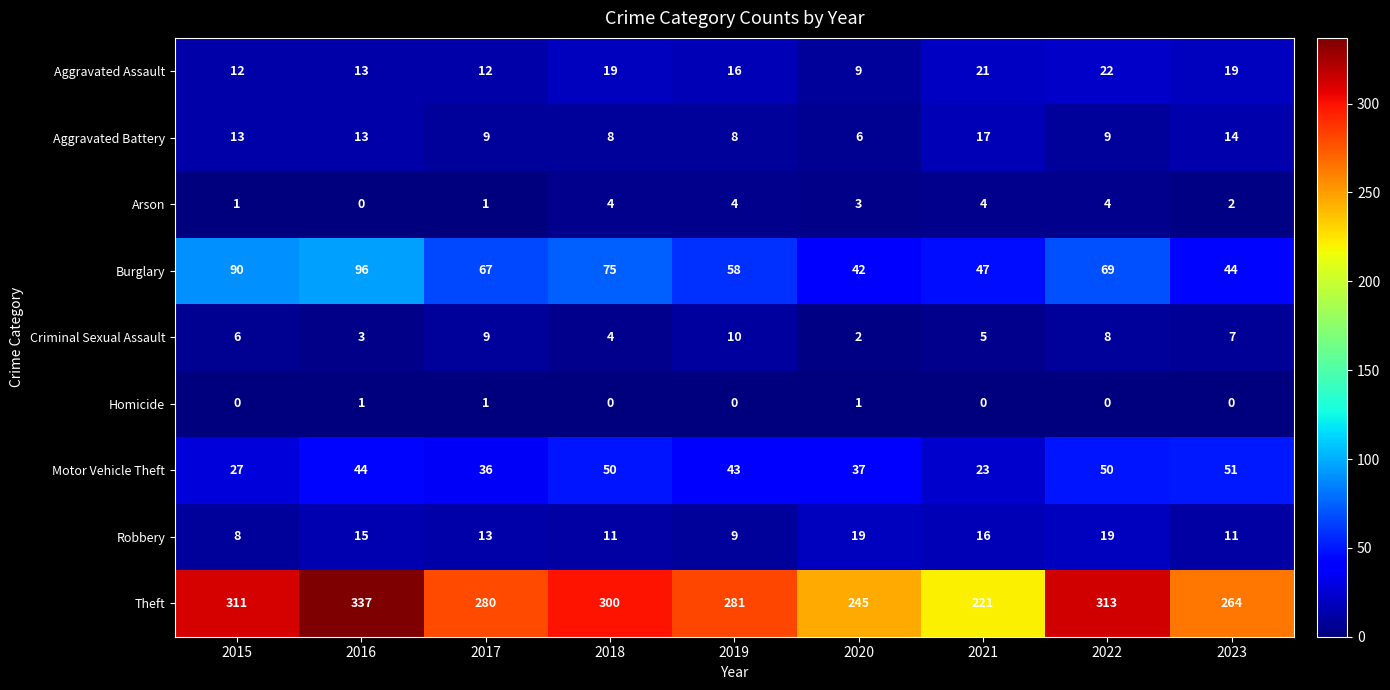

The value of Criminal Sexual Assault at 2023 is 12. True or false?

False